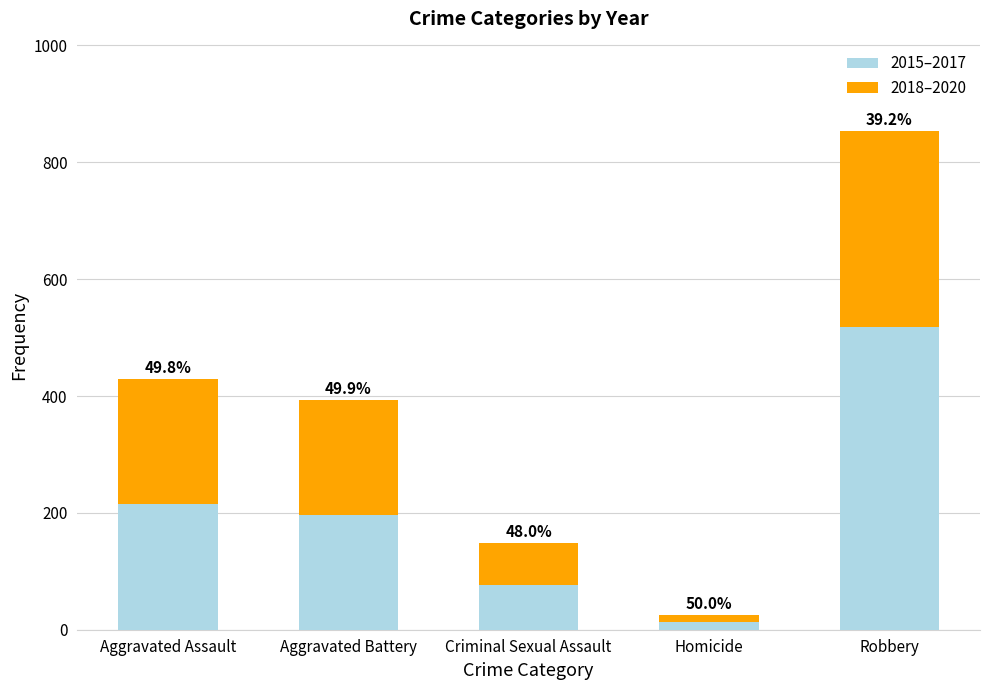

Which has a higher value, Criminal Sexual Assault or Homicide?

Criminal Sexual Assault